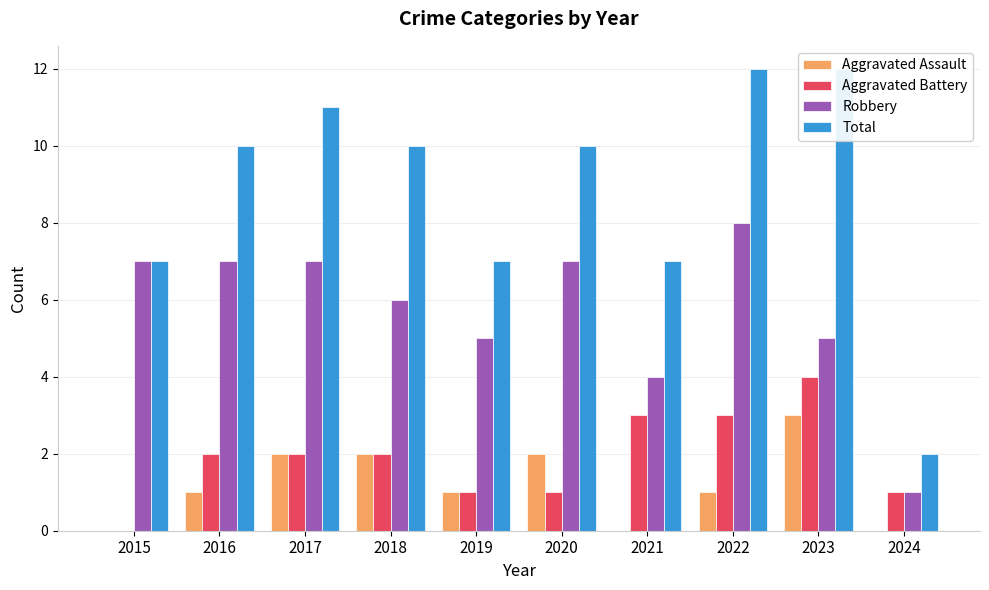

At which category does the chart reach its minimum across all series?

2015